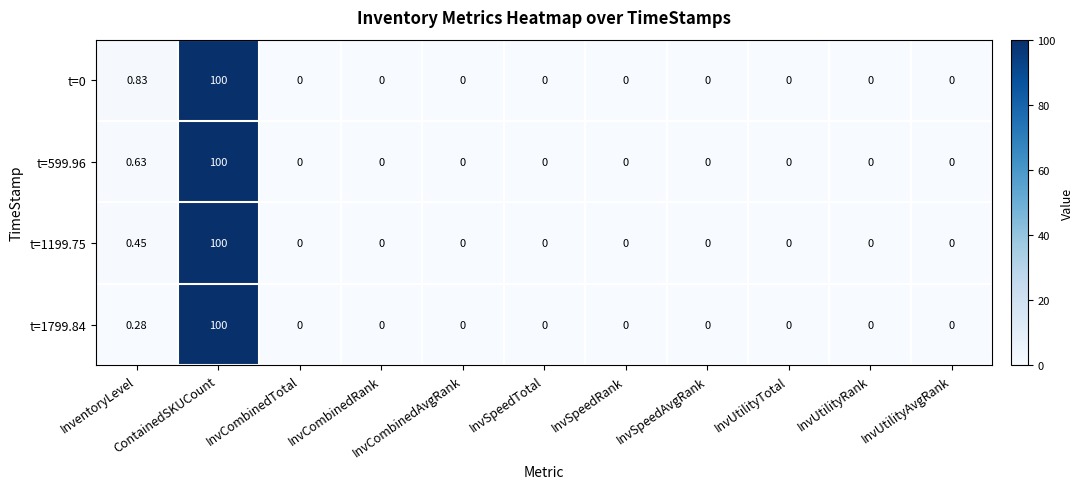

How many distinct data groups are displayed?

4